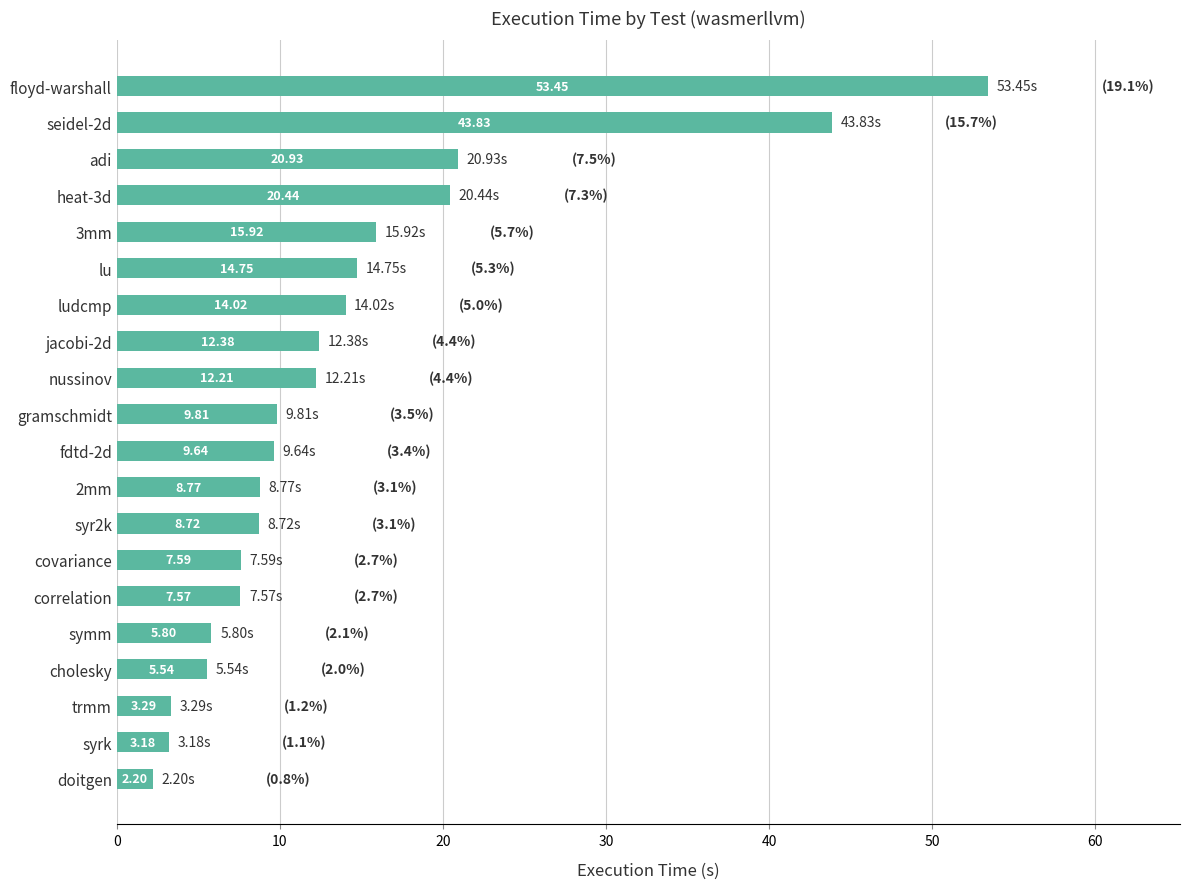

At which label is the value closest to 27?

adi